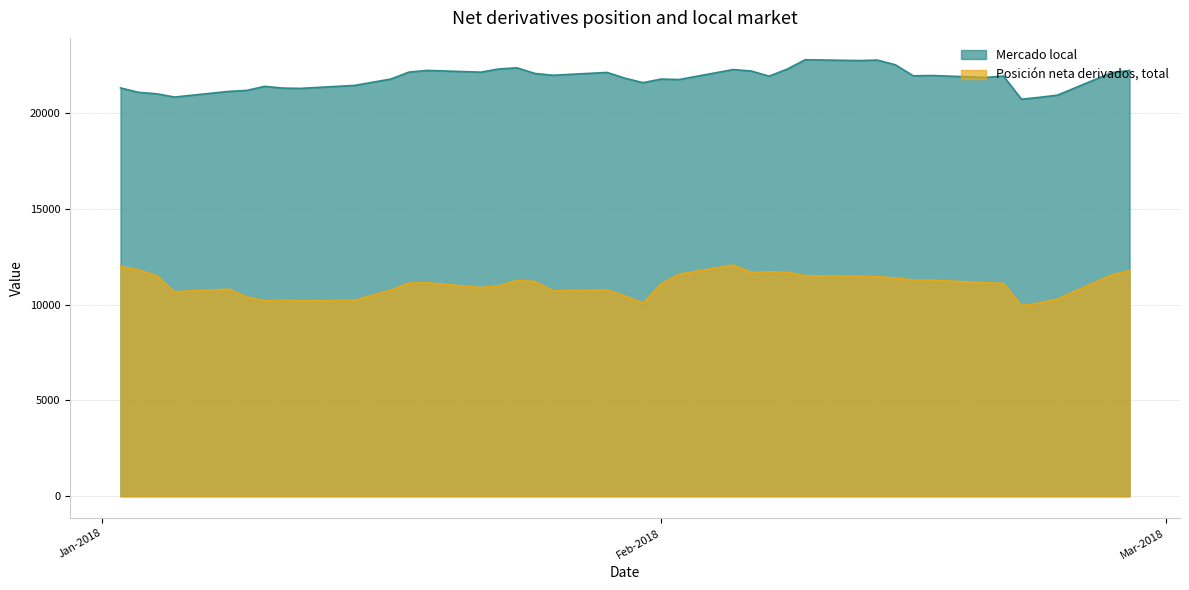

Rank the series by their maximum value, from lowest to highest.

Posición neta derivados, total, Mercado local